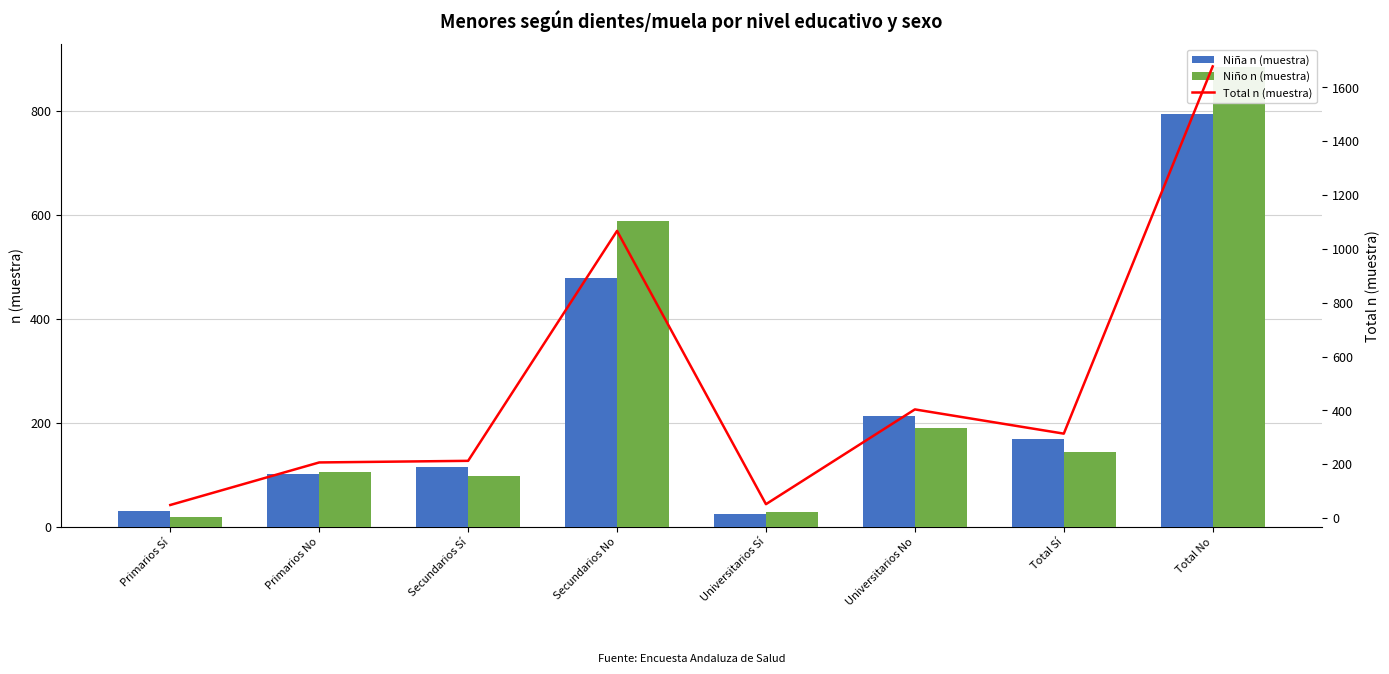

The value of Total n (muestra) at Primarios No is 207. True or false?

True